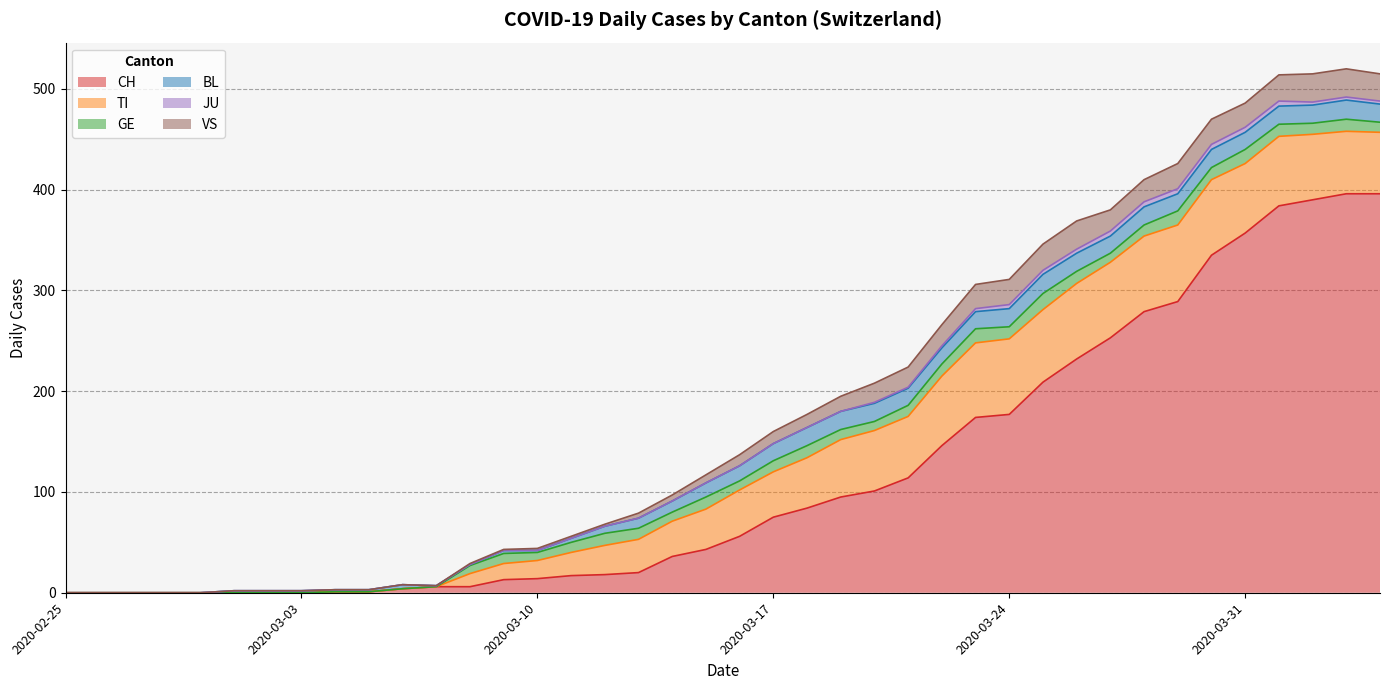

True or false: CH and VS cross at least once.

False